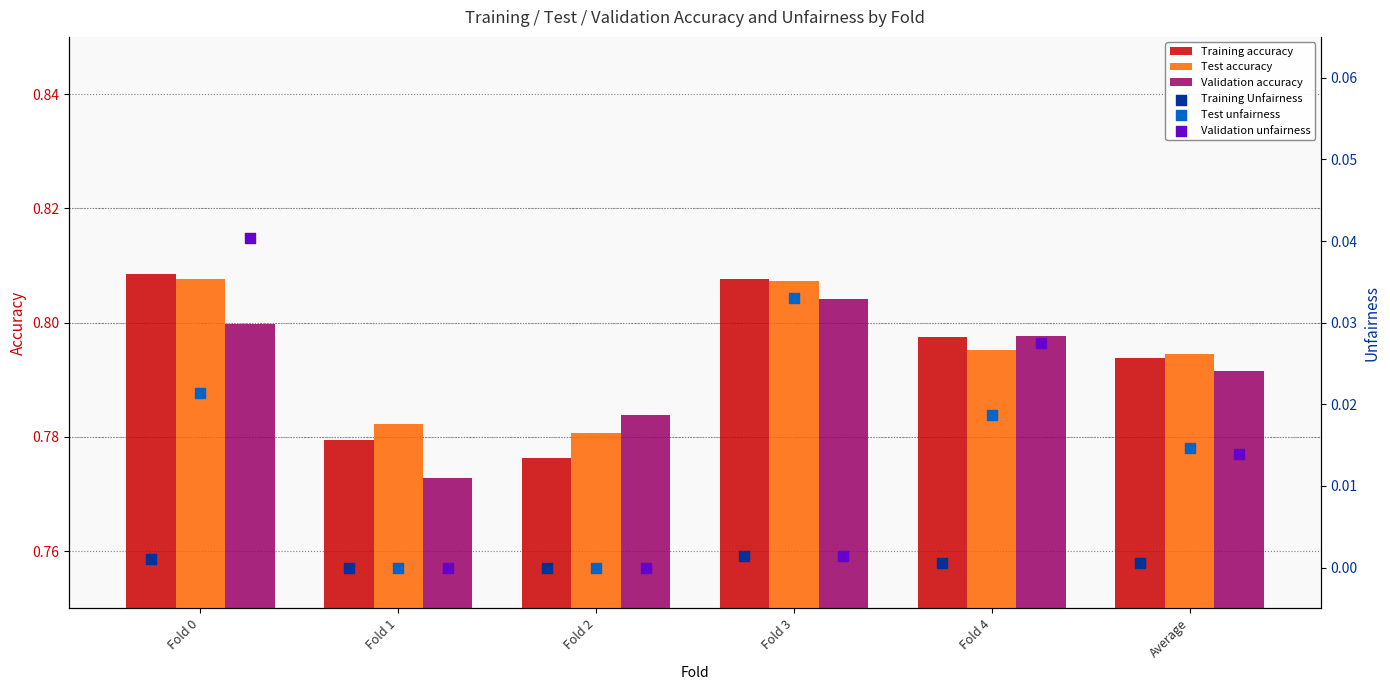

What are all the series names shown in the legend?

Training accuracy, Test accuracy, Validation accuracy, Training Unfairness, Test unfairness, Validation unfairness